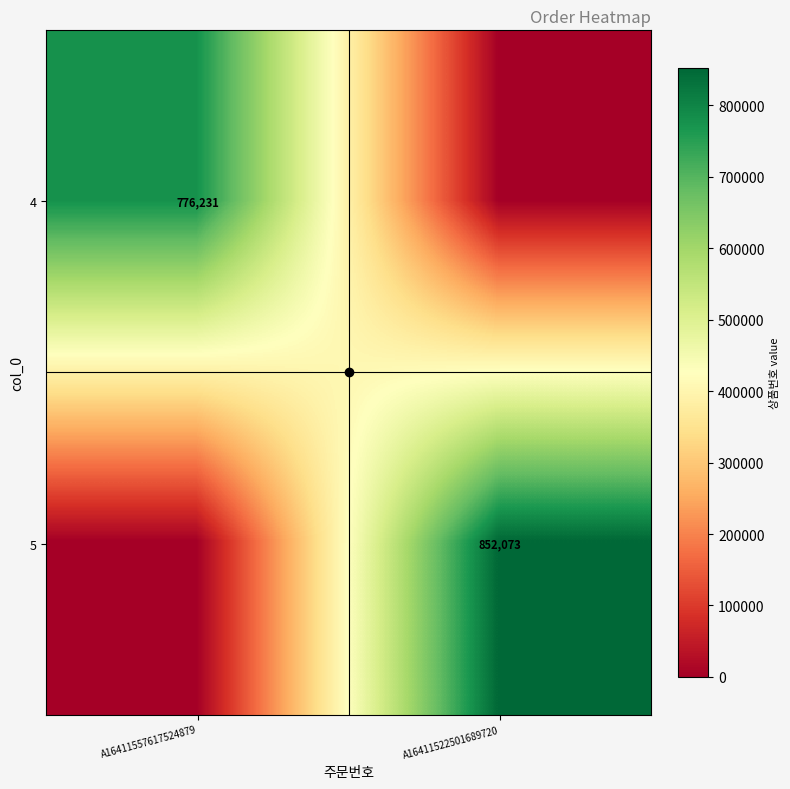

List the series in order of their peak value, highest first.

5, 4